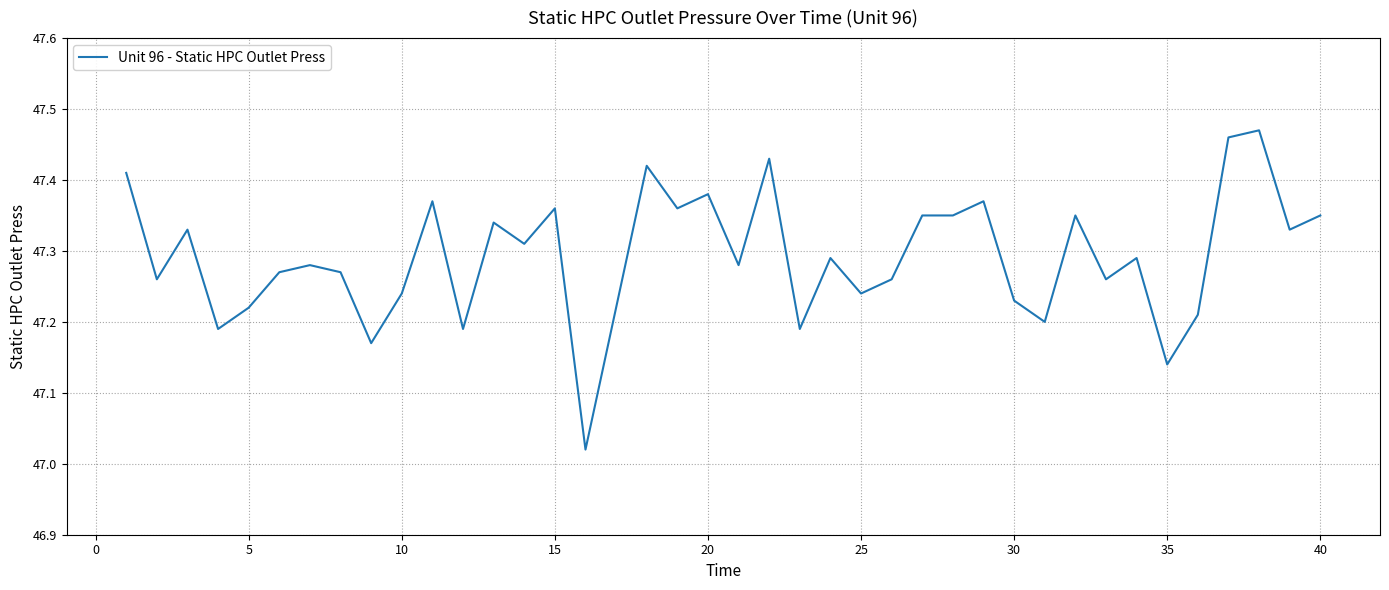

What is the sum of all values?

1891.7